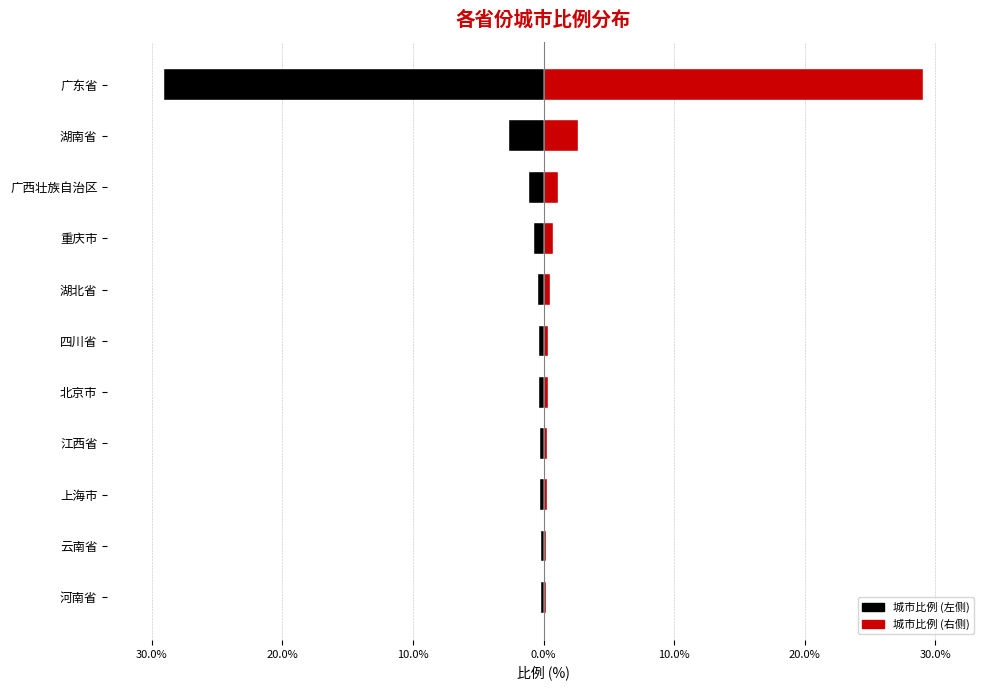

The value of 城市比例 (右) at 湖北省 is 0.5. True or false?

True